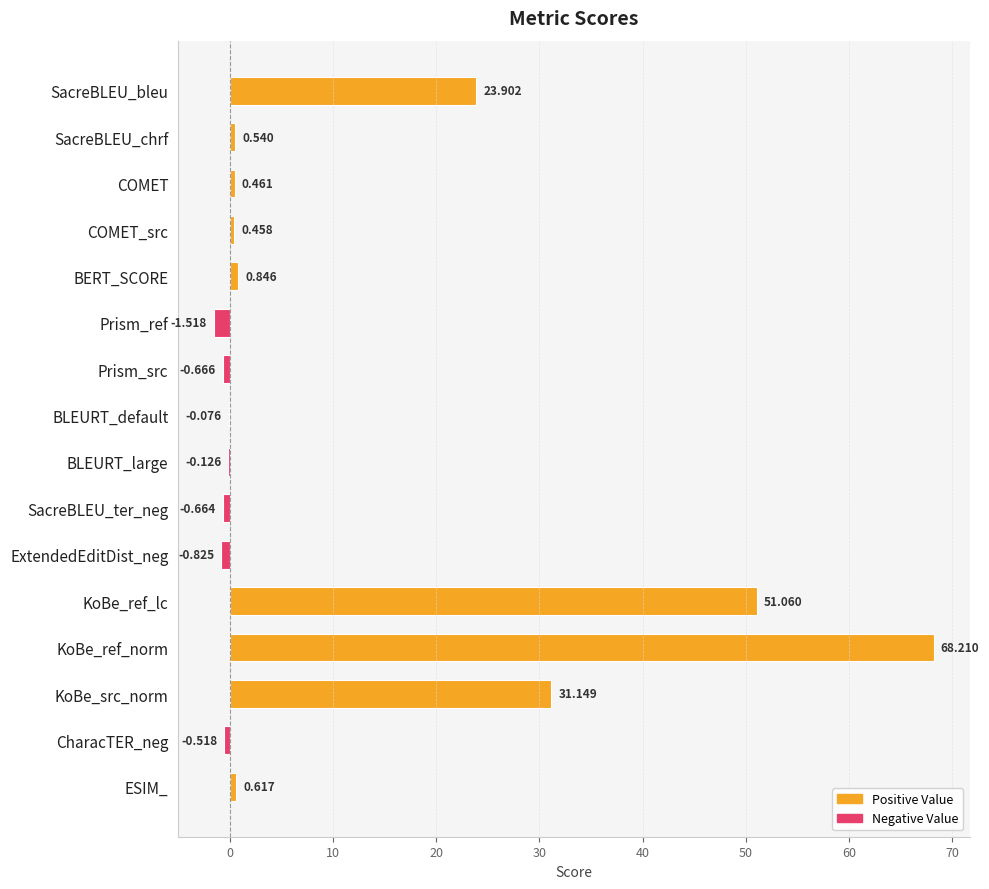

What is the sum of all values?

172.8